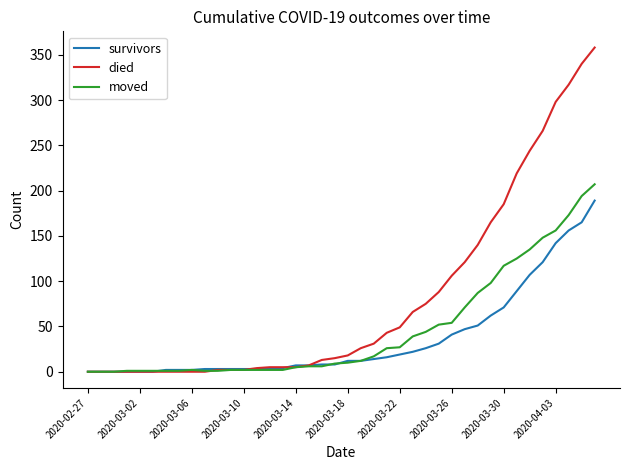

What are all the series names shown in the legend?

survivors, died, moved